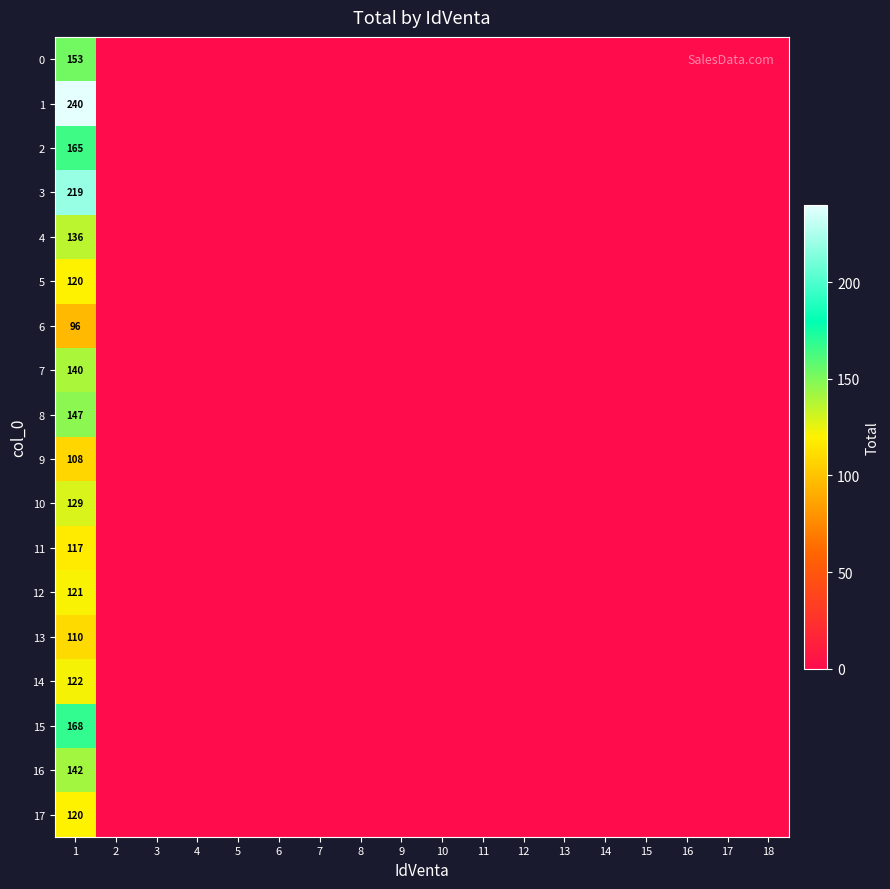

Is it true that 6 equals 96 at 1?

True